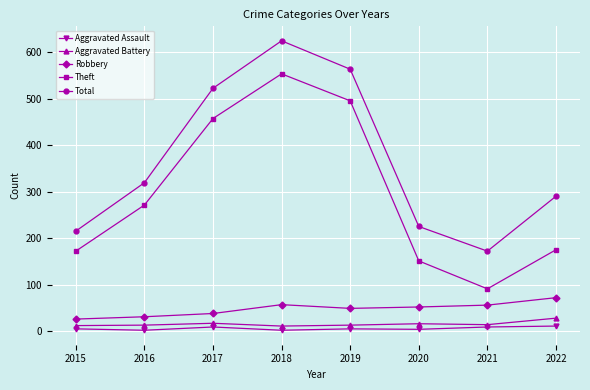

What is the value of the Total point at the 5th from the left?

563